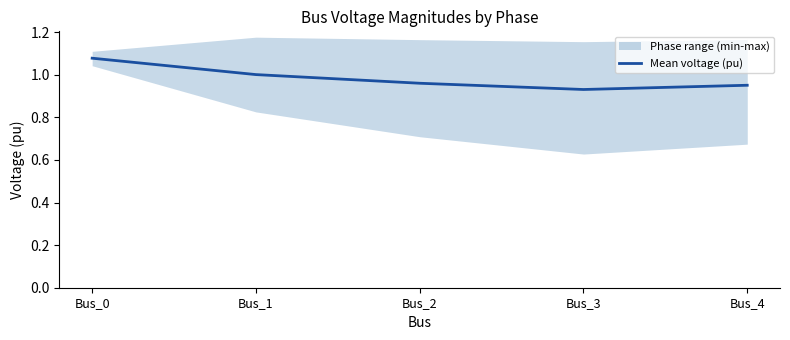

The Mean voltage (pu) series shows 1.3 at Bus_2. True or false?

False